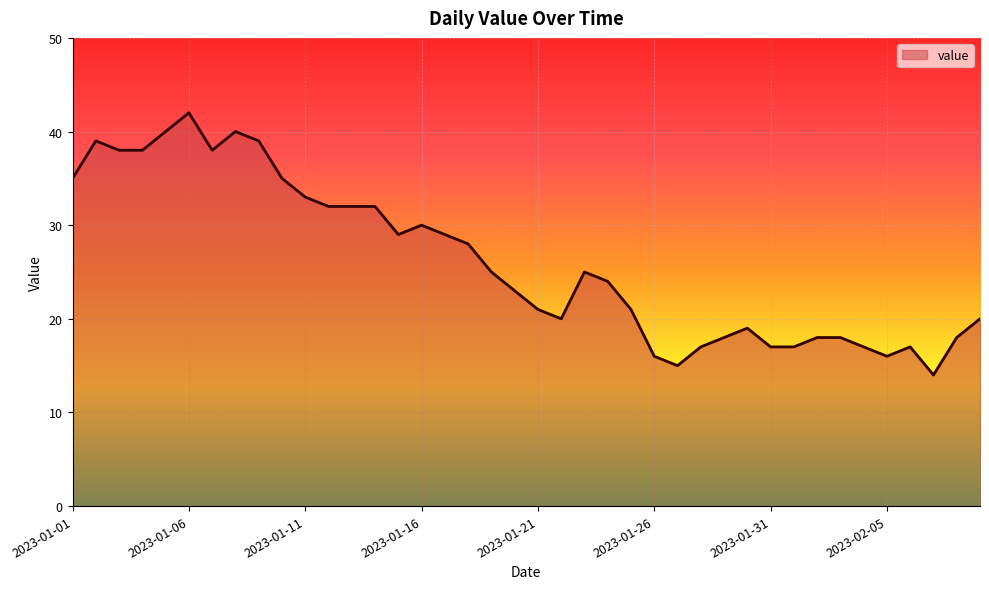

What is the difference between the maximum and minimum values?

28